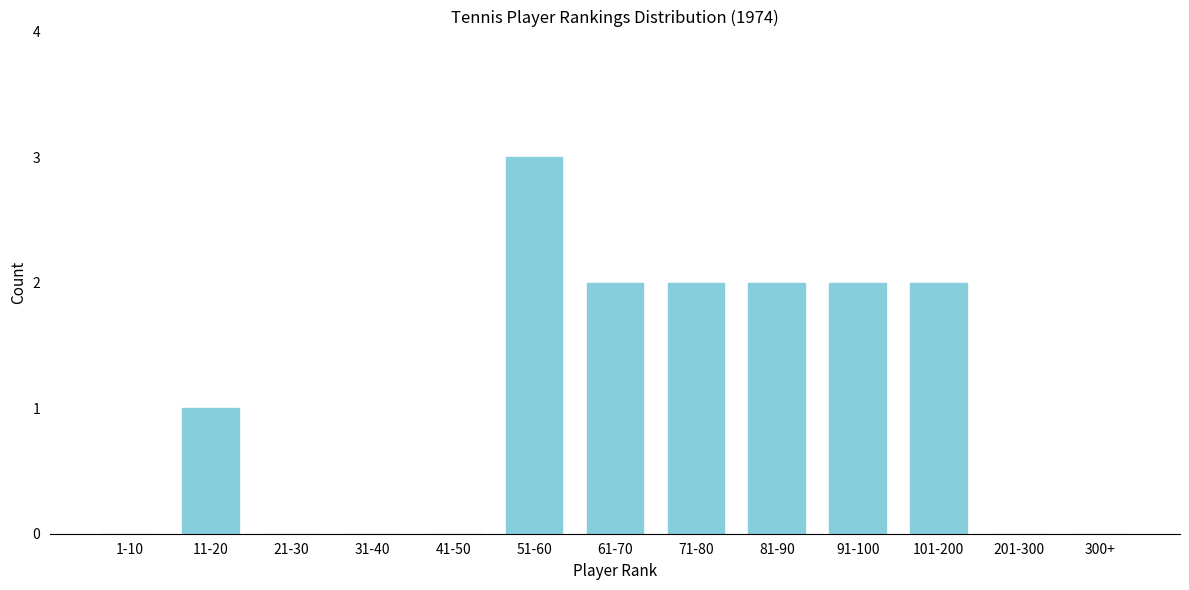

Reading right to left, extract all data points from this chart.

300+=0	201-300=0	101-200=2	91-100=2	81-90=2	71-80=2	61-70=2	51-60=3	41-50=0	31-40=0	21-30=0	11-20=1	1-10=0